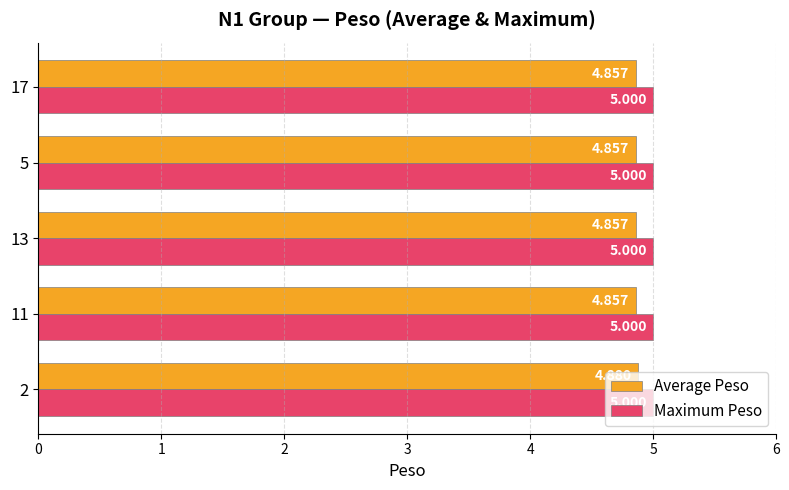

At 13, list the series in order from largest to smallest.

Maximum Peso, Average Peso